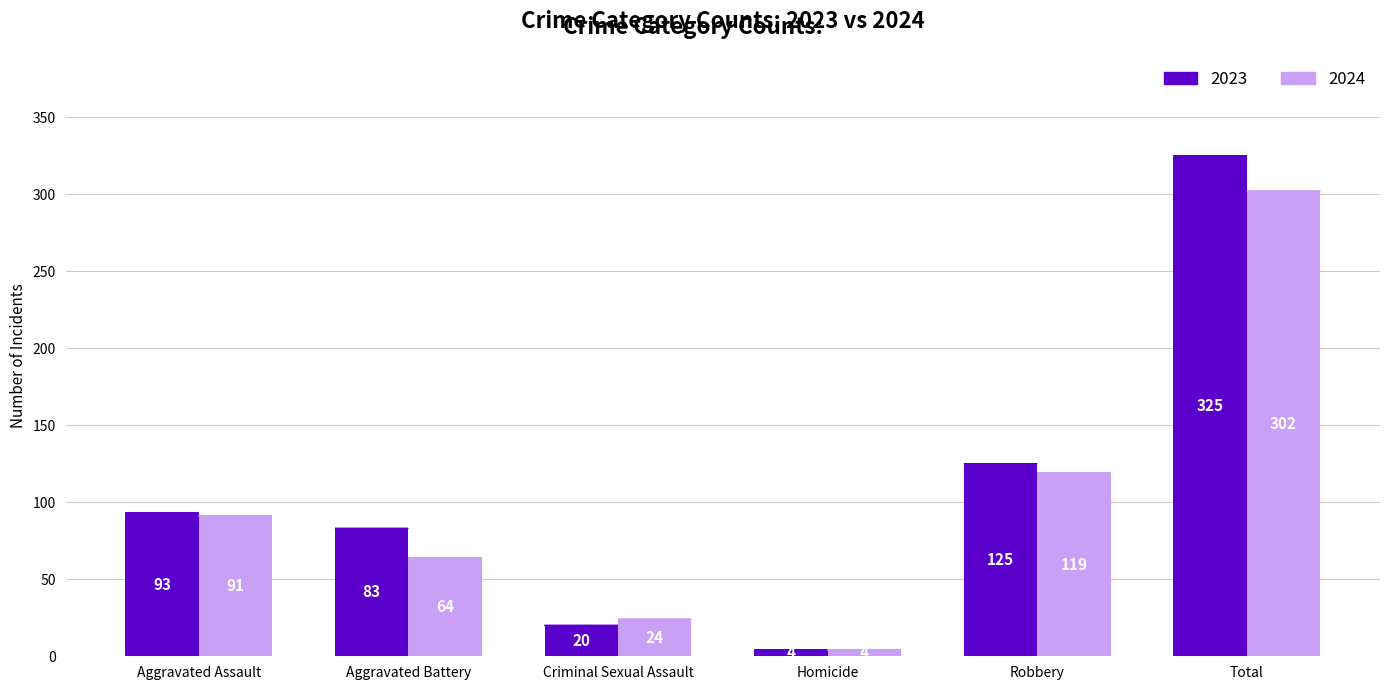

Count the number of categories in the chart.

6